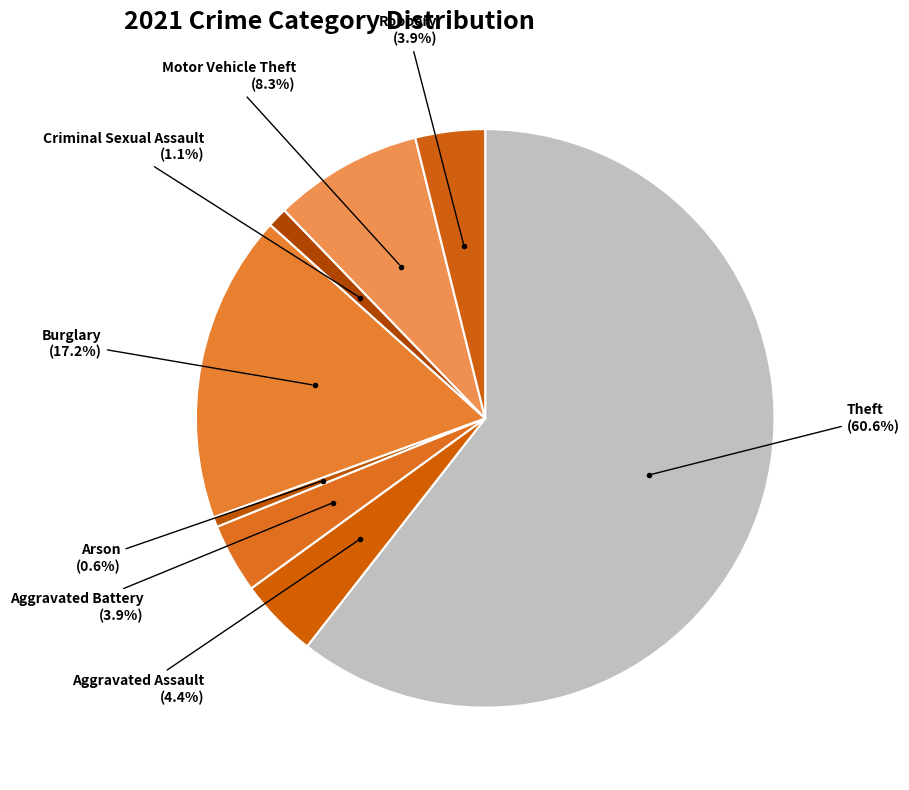

How many slices are in this pie chart?

8